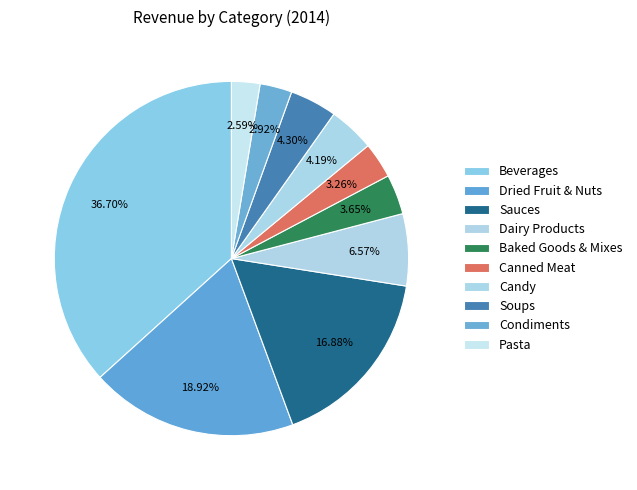

How many segments does this pie chart have?

10